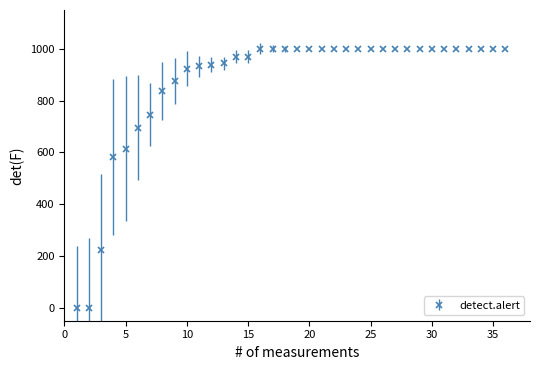

What is the maximum value shown in the chart?

1000